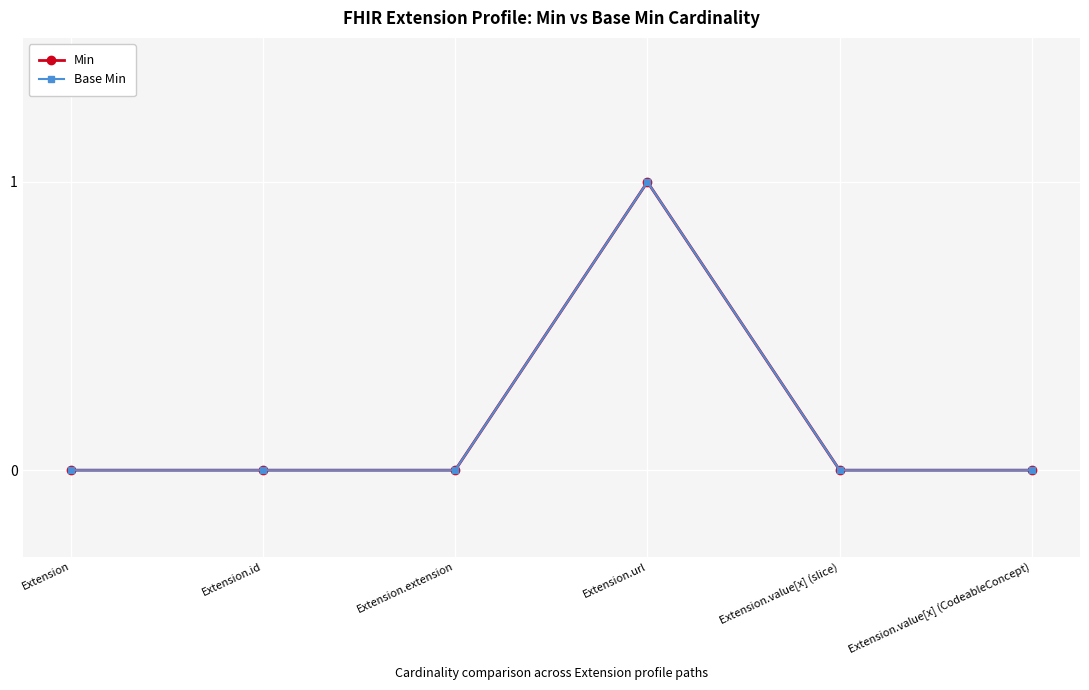

How many lines are shown in the chart?

2